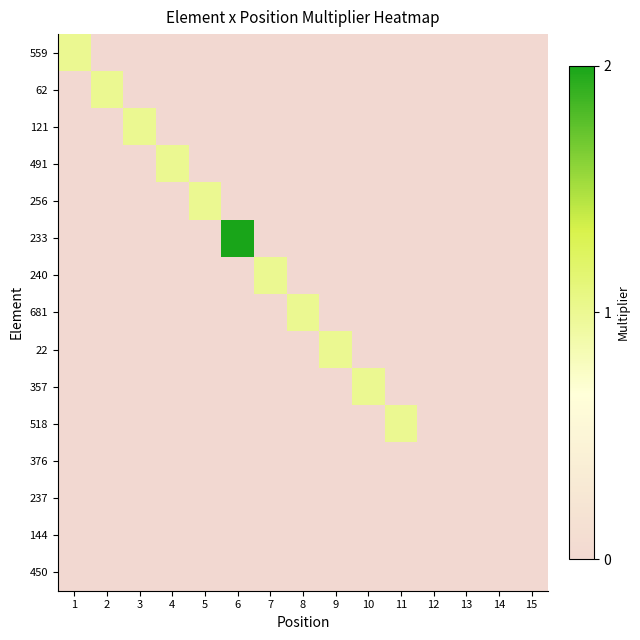

What is the total value across all series at 1?

1